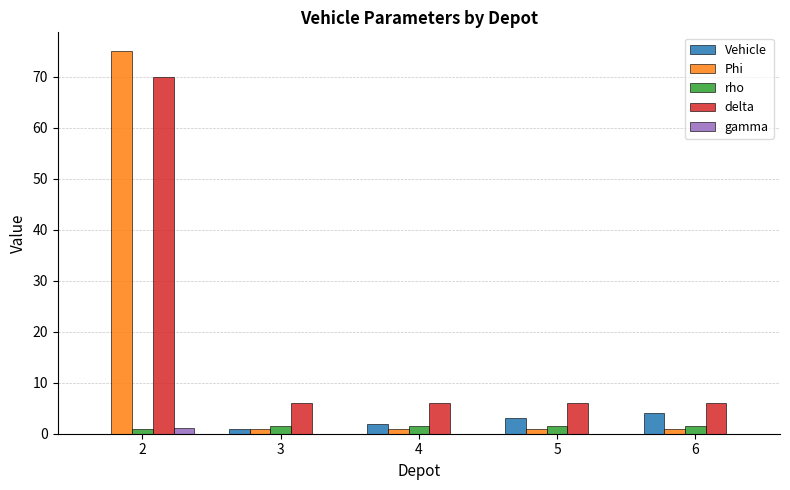

What is the maximum value for Phi?

75.0